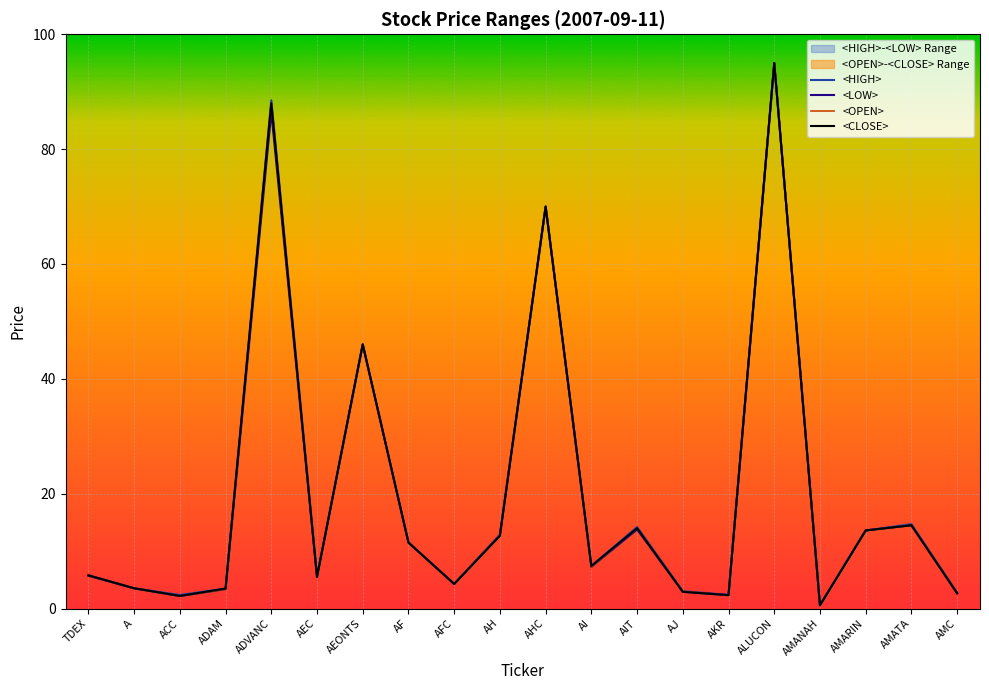

Rank the series by their maximum value, from highest to lowest.

<HIGH>, <LOW>, <OPEN>, <CLOSE>